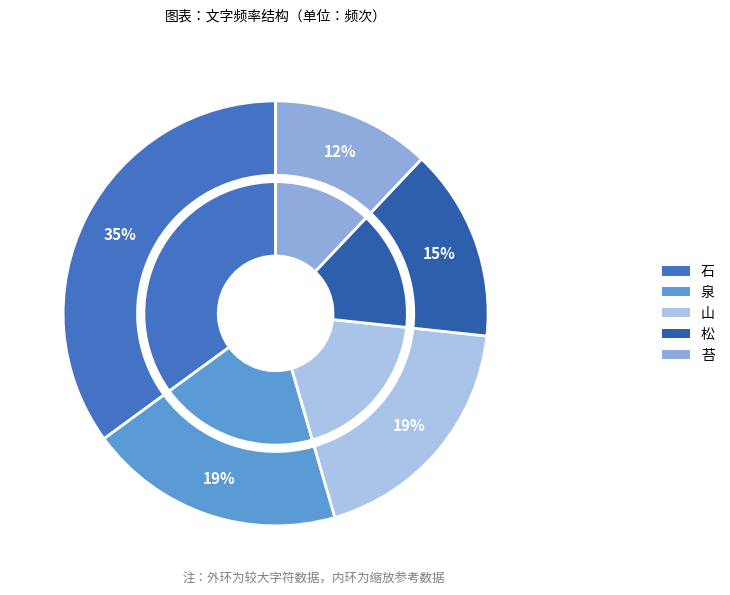

Is 松 the majority of the pie?

No